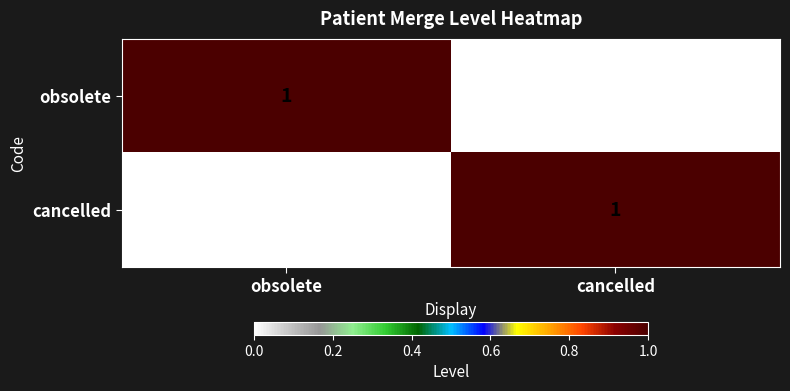

Is the value of cancelled at cancelled greater than the value of obsolete at cancelled?

Yes